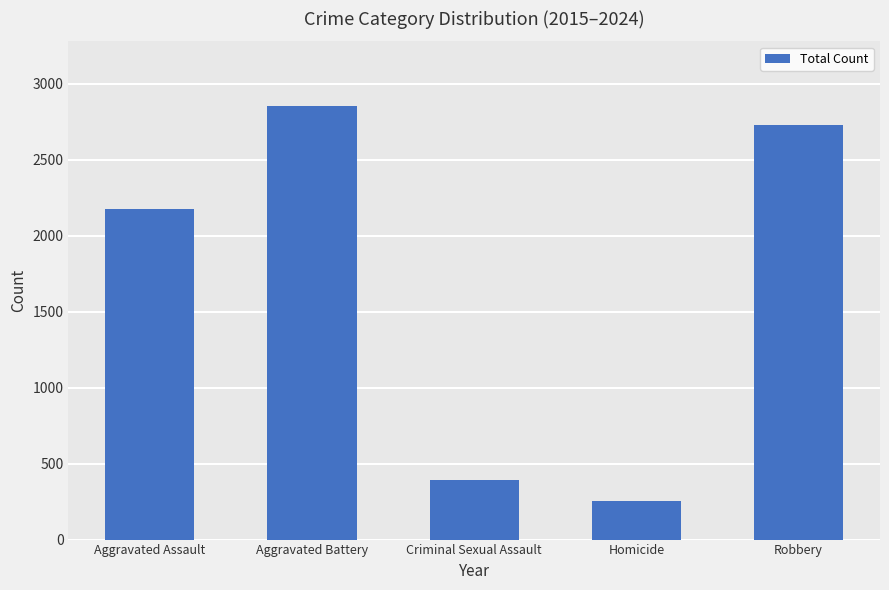

Rank the categories by value from lowest to highest.

Homicide, Criminal Sexual Assault, Aggravated Assault, Robbery, Aggravated Battery